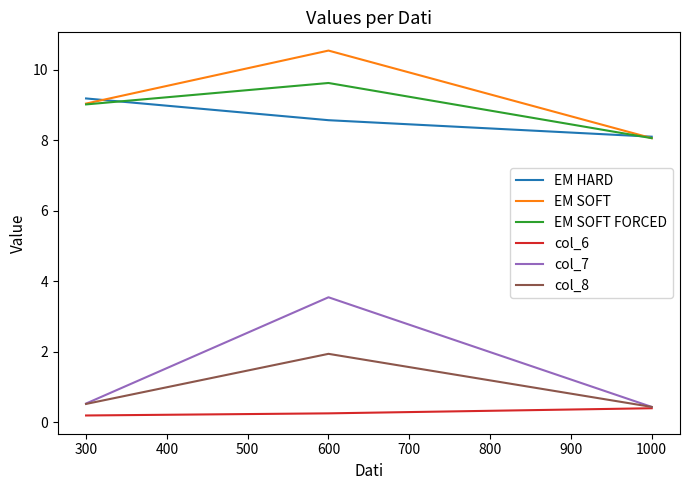

At which label does EM HARD reach its minimum?

1000